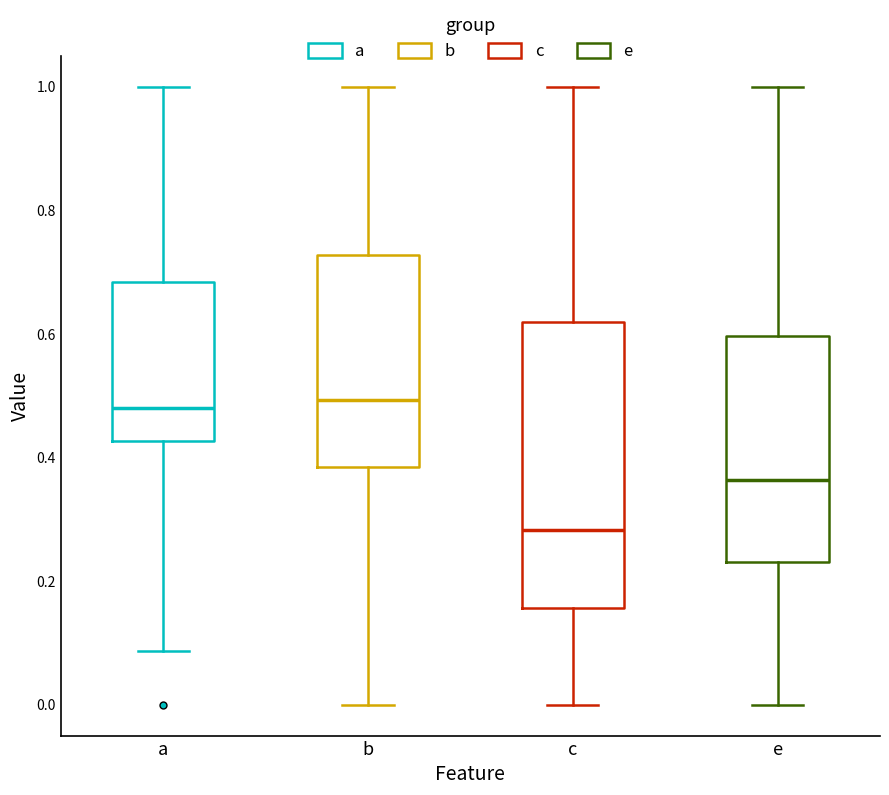

Reading left to right, read every box against the y-axis: the position of its median line, the range the box covers, and the ends of its whiskers. The values are not printed on the chart, so give them approximately, as read against the axis.

a: median 0.48, box 0.42 to 0.68, whiskers 0.08 to 1.00
b: median 0.50, box 0.38 to 0.72, whiskers 0.00 to 1.00
c: median 0.28, box 0.16 to 0.62, whiskers 0.00 to 1.00
e: median 0.36, box 0.24 to 0.60, whiskers 0.00 to 1.00